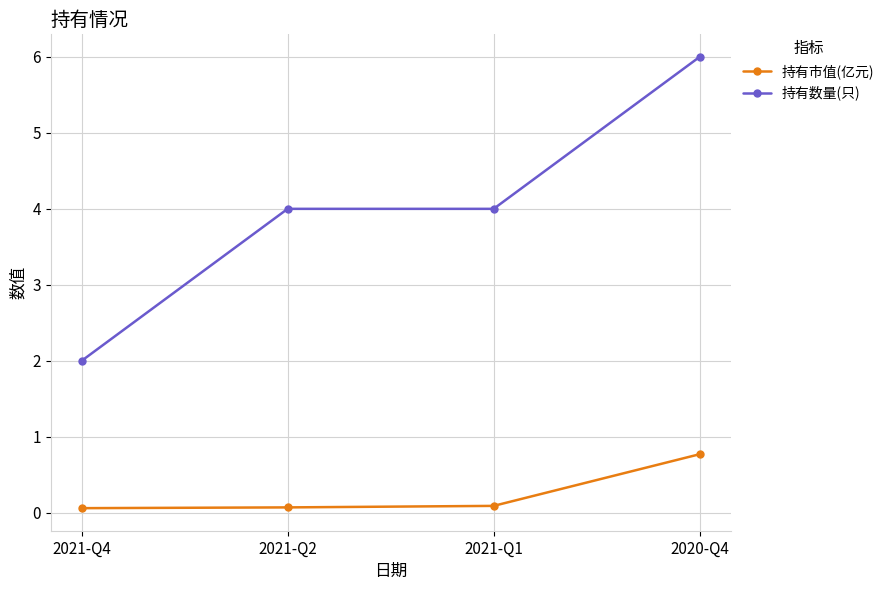

True or false: 持有数量(只) and 持有市值(亿元) cross at least once.

False